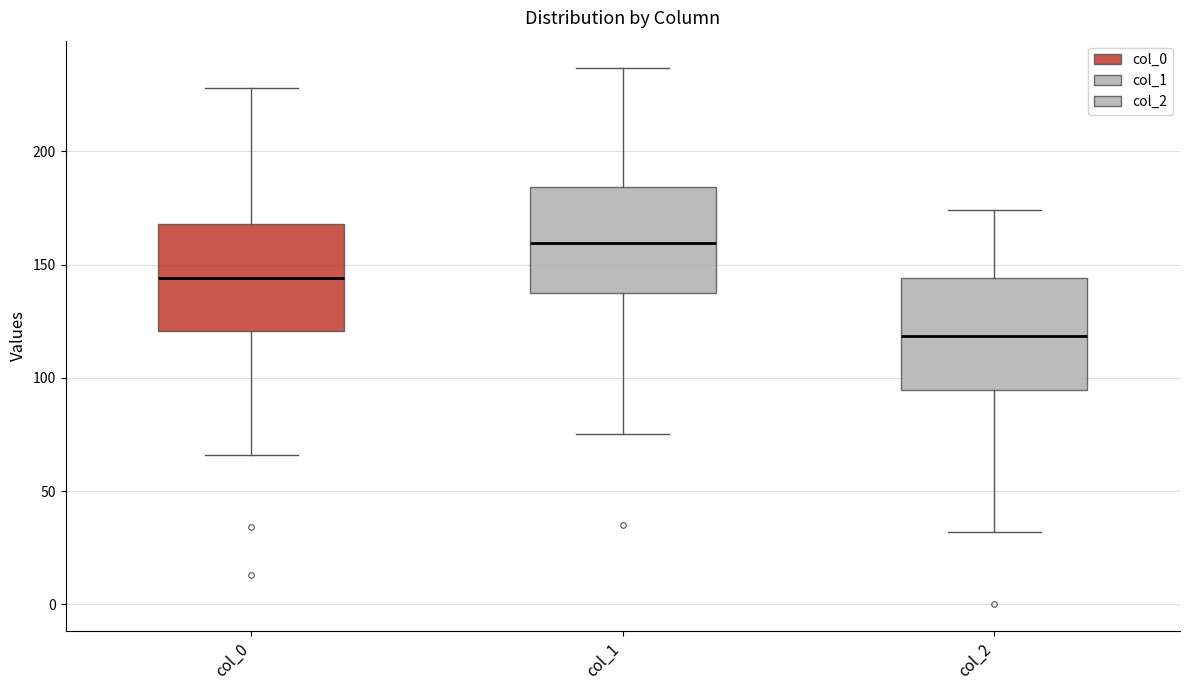

Which box has the highest median line?

col_1